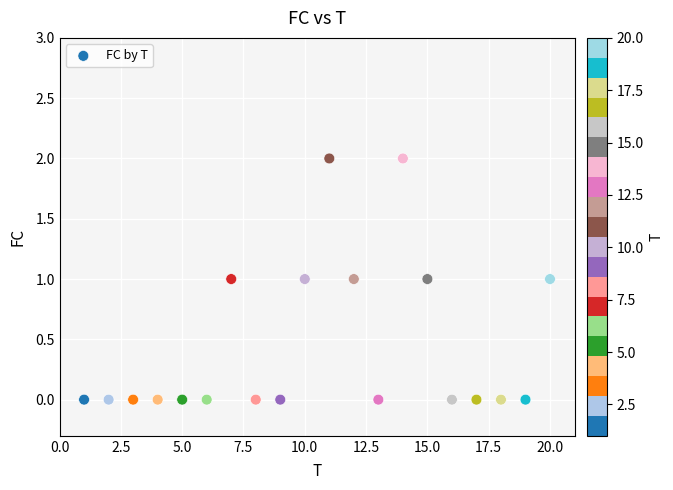

What is the range of X values (max minus min)?

19